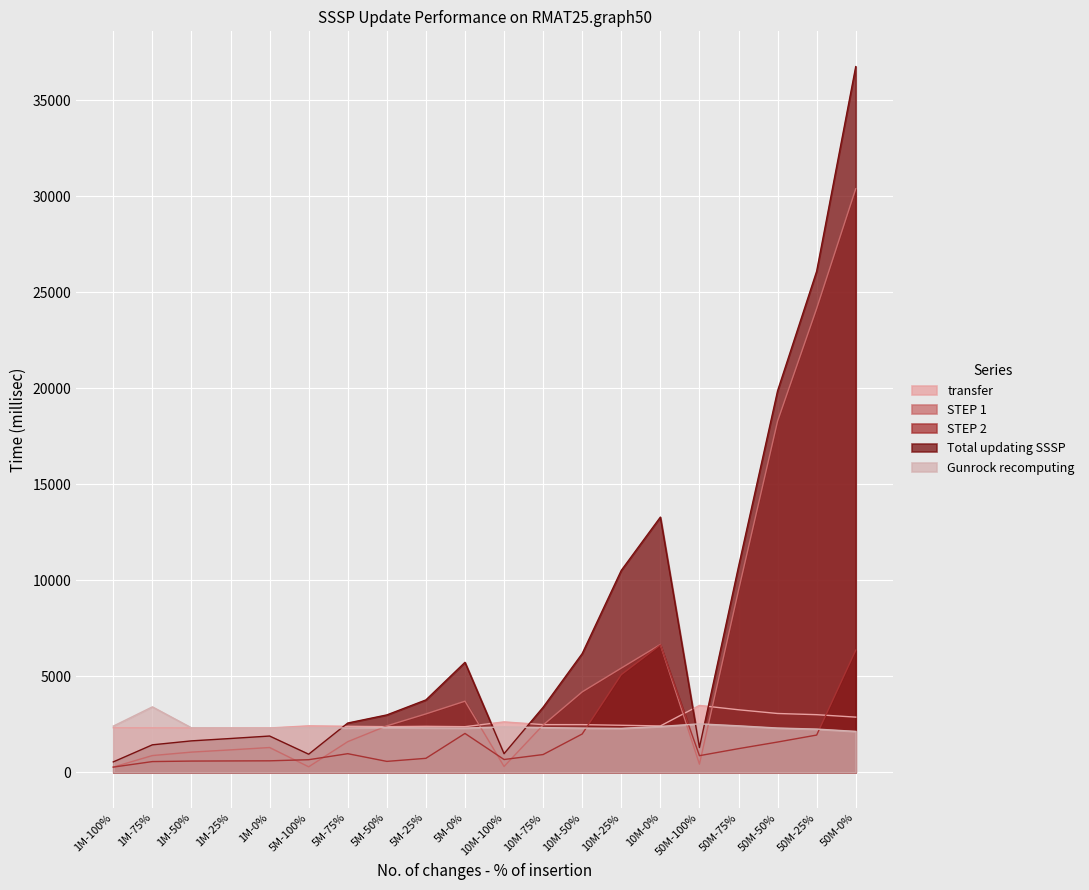

Between 1M-0% and 10M-100%, which is larger?

10M-100%